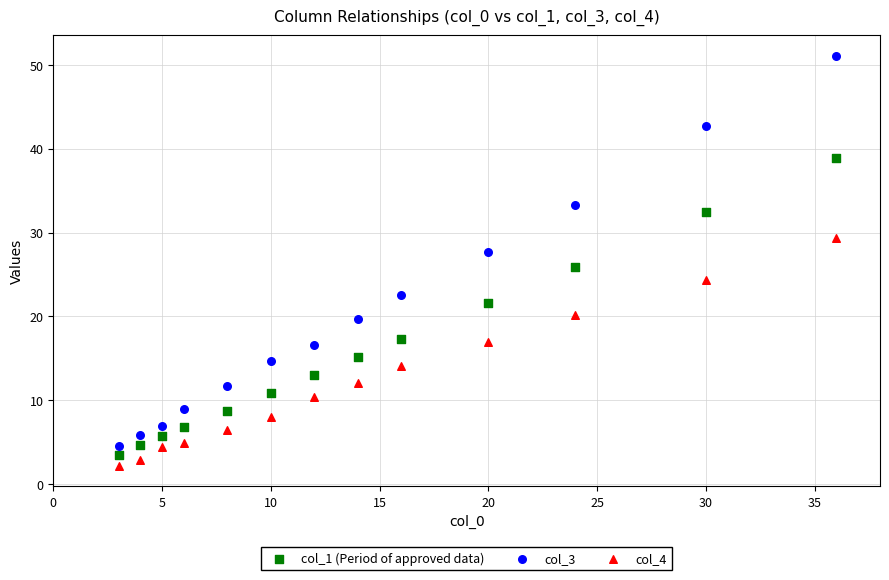

Which series has the widest spread of Y values?

col_3